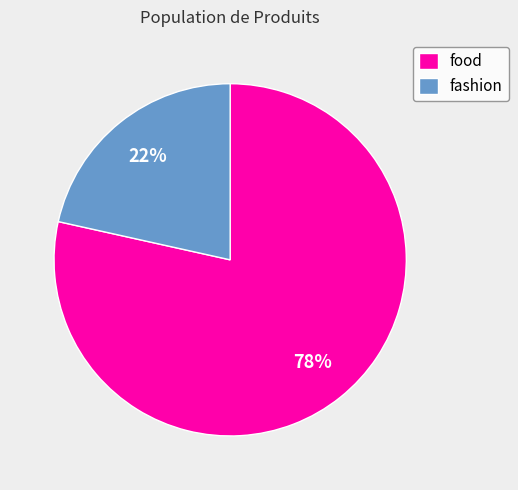

To the nearest percent, what is the average slice percentage?

50%